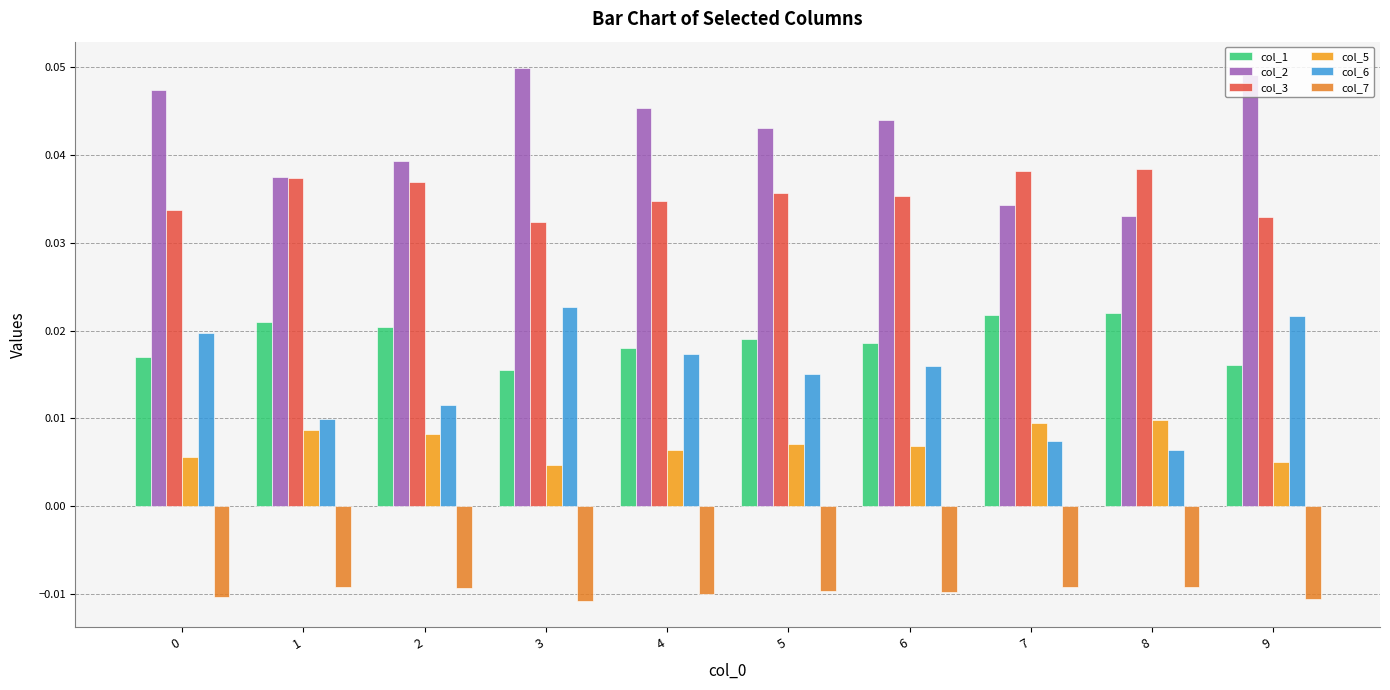

Does the chart contain any negative values?

Yes